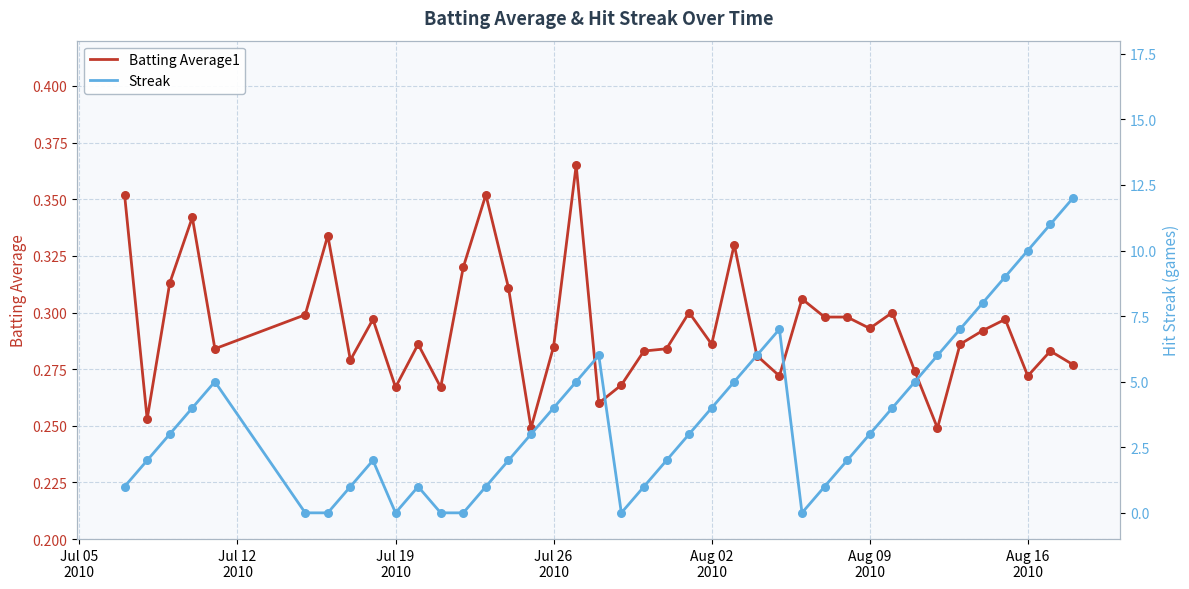

What is the total value across all series at Aug 16 2010?

10.3